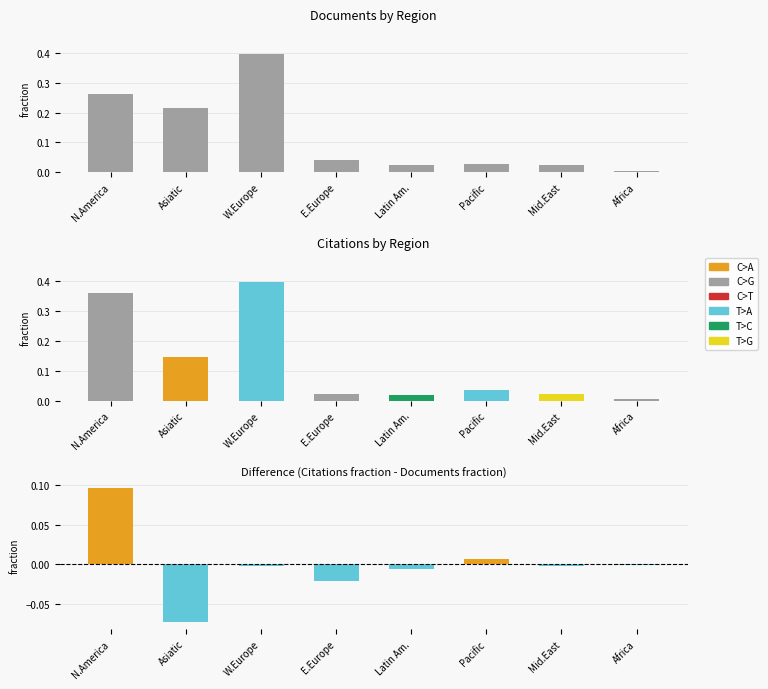

Between Latin Am. and Pacific, which is larger?

Pacific